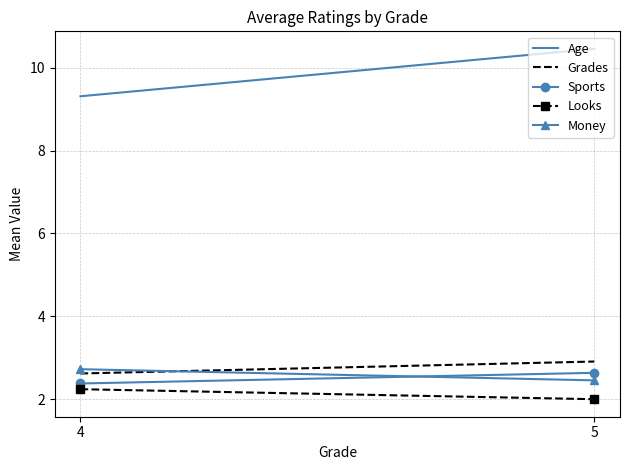

How many Sports values are between 2 and 3?

2